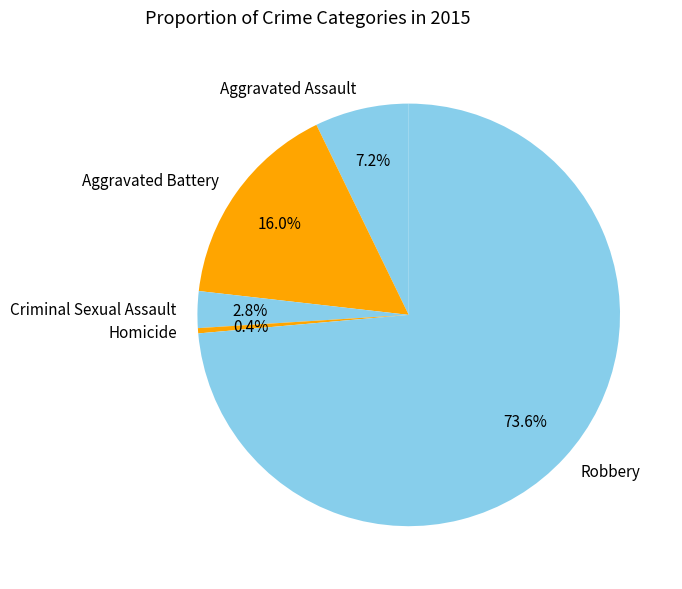

Rank the categories by value from highest to lowest.

Robbery, Aggravated Battery, Aggravated Assault, Criminal Sexual Assault, Homicide